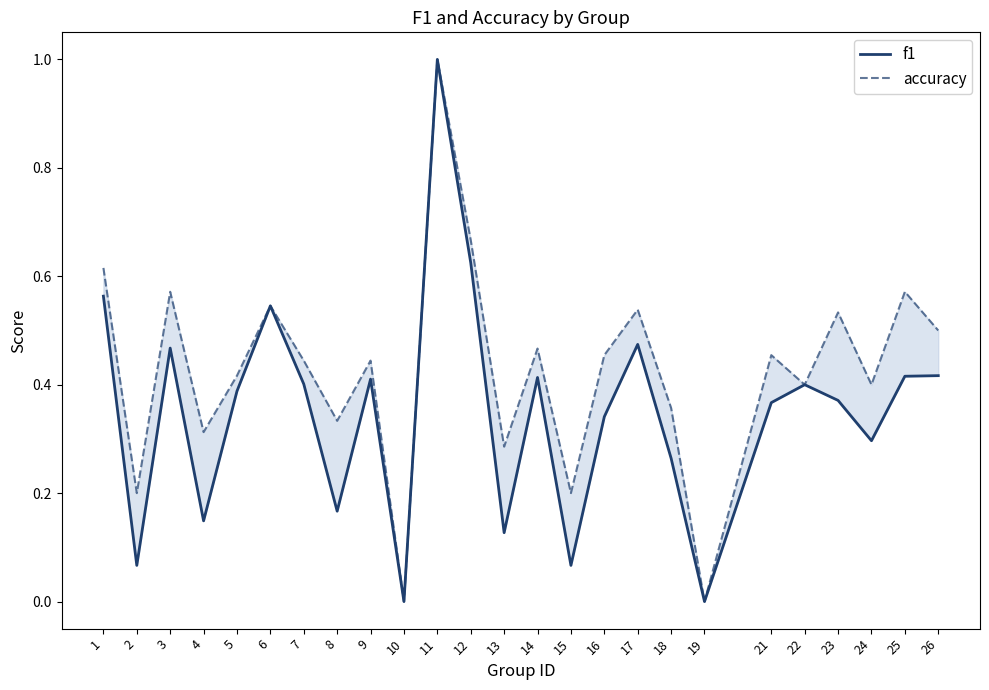

How many interior local valleys does the f1 series have?

8